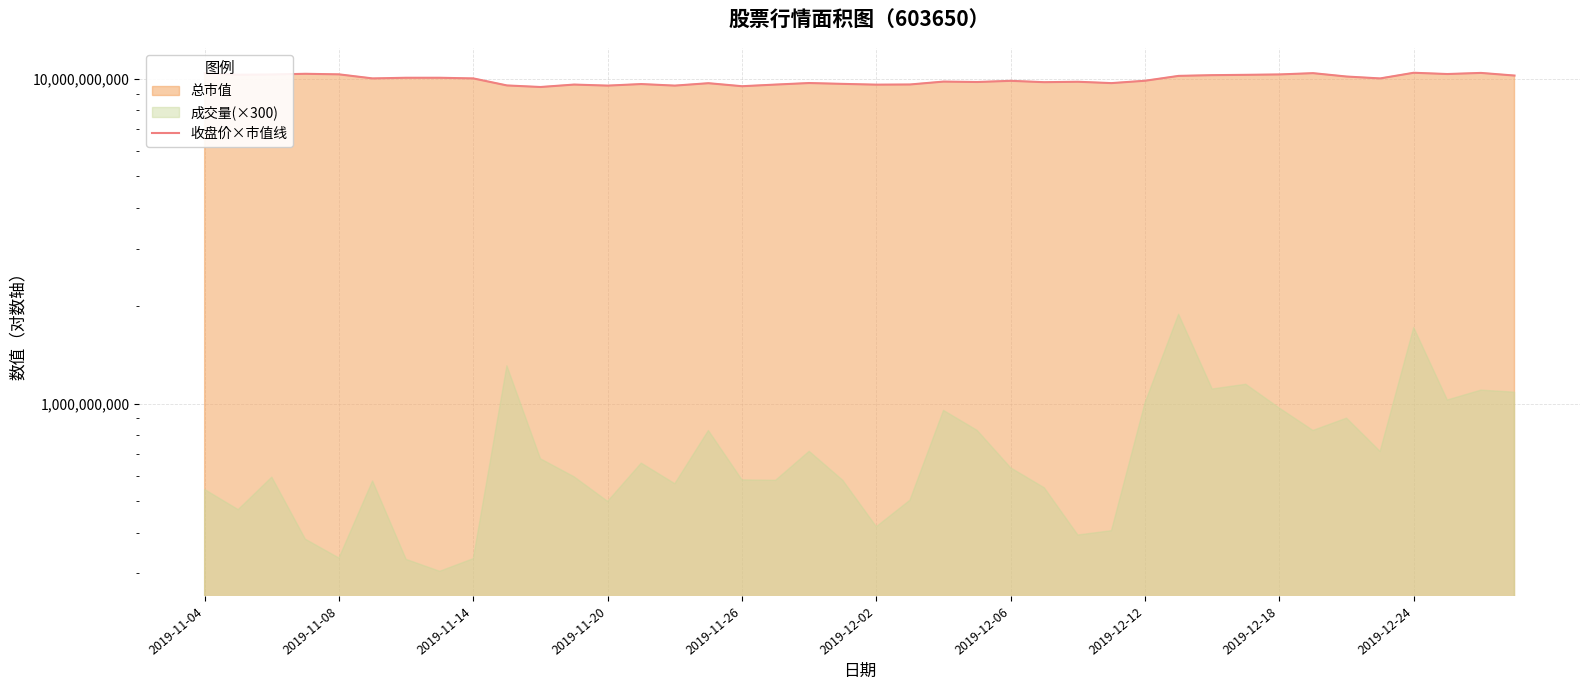

Reading left to right, transcribe all the data shown in this chart.

10389558375	10284080625	10301660250	10354399125	10313380000	10020386250	10067265250	10067265250	10020386250	9534016625	9428538875	9592615375	9522296875	9627774625	9522296875	9686373375	9481277750	9592615375	9698093125	9639494375	9586755500	9598475250	9797711000	9768411625	9850449875	9756691875	9785991250	9692233250	9856309750	10202042375	10254781250	10278220750	10307520125	10401278125	10155163375	10020386250	10430577500	10336819500	10418857750	10225481875